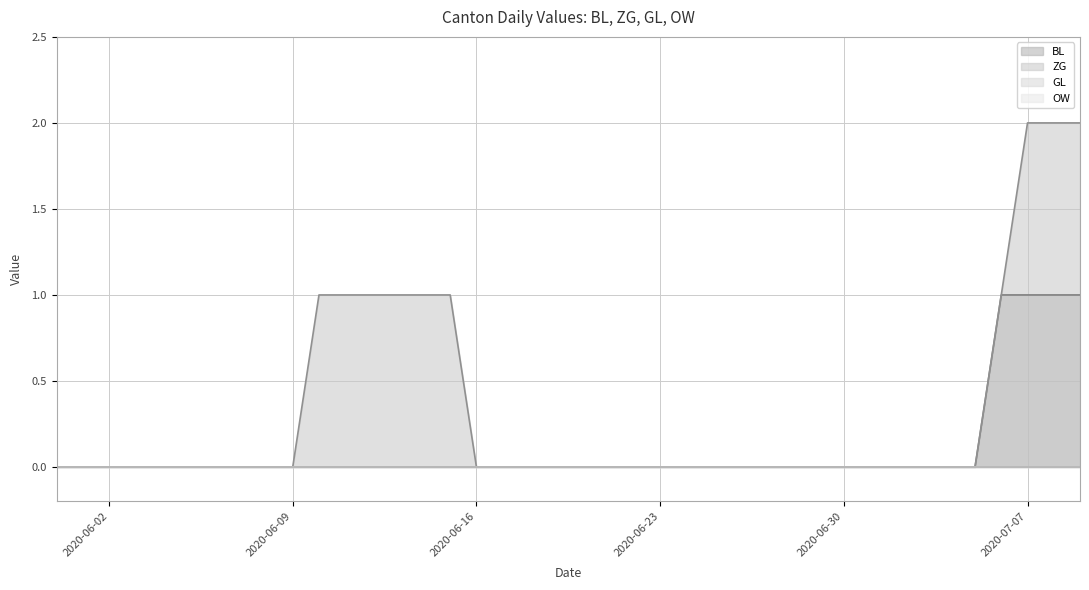

True or false: OW and ZG intersect in this chart.

False